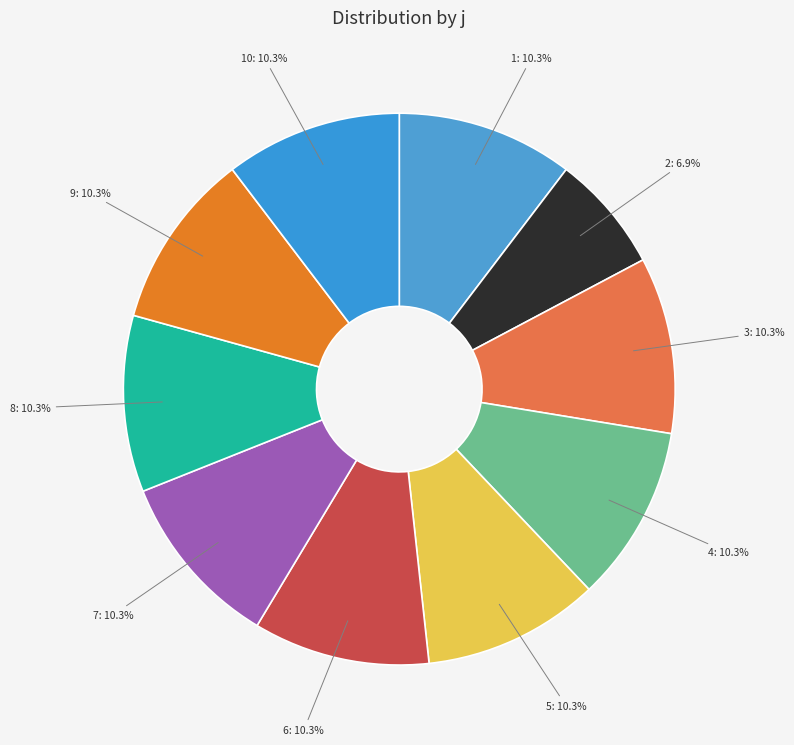

Does 5: 10.3% represent more than half of the total?

No